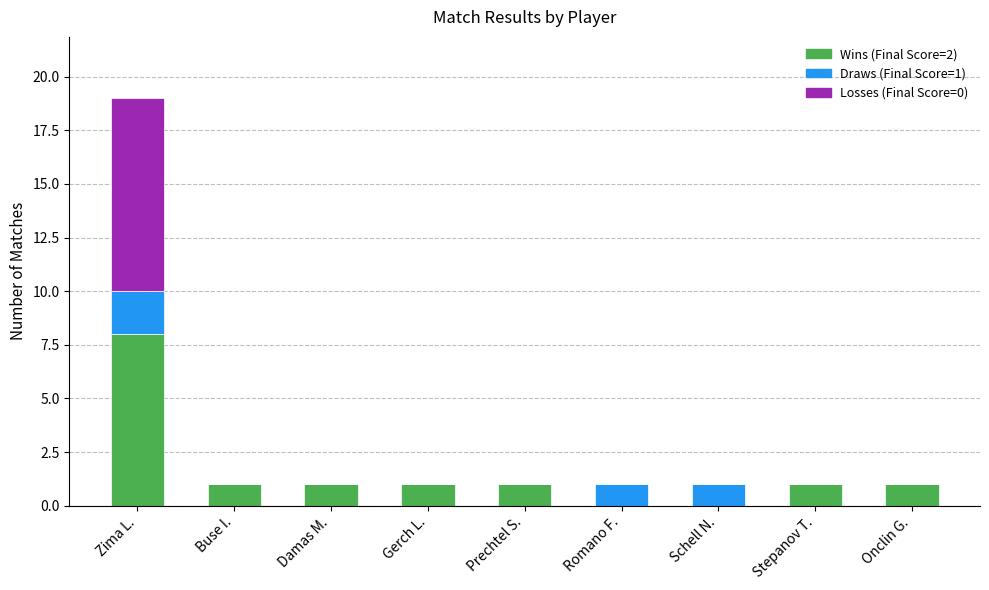

Is it true that Wins (Final Score=2) equals 5 at Romano F.?

False